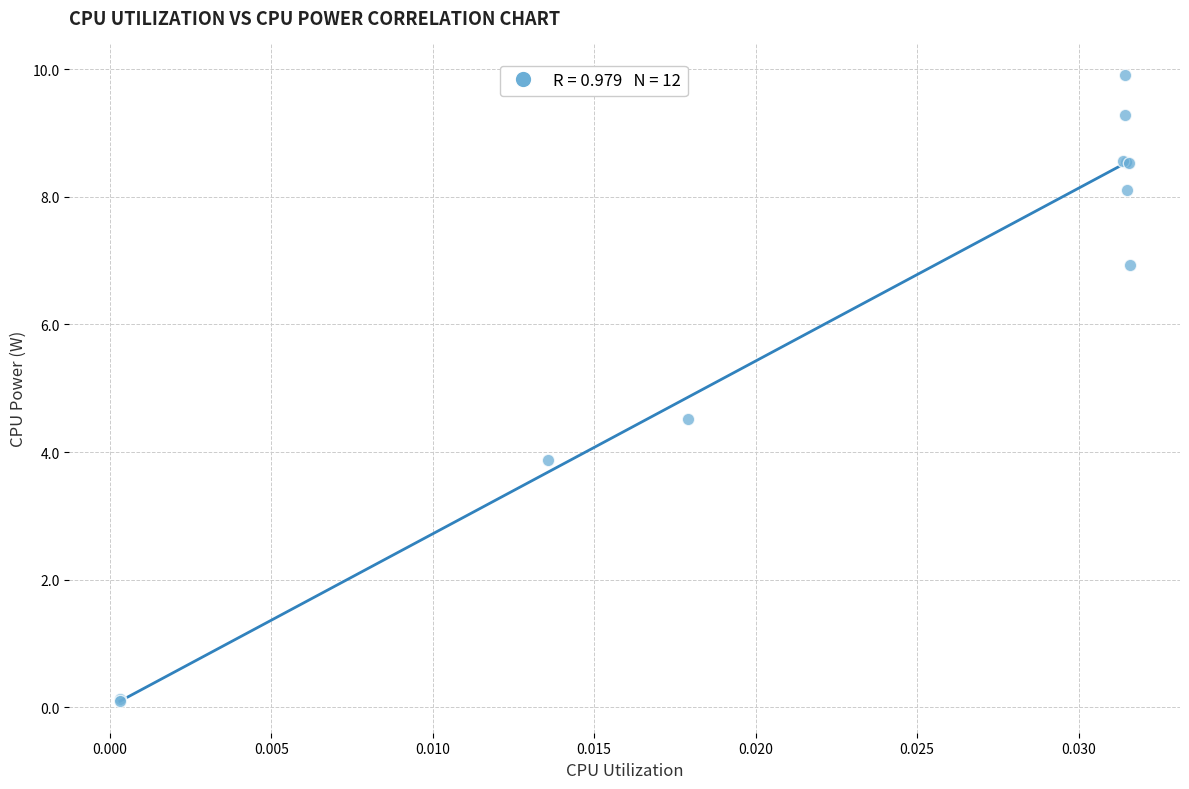

What Y value in the scatter plot is closest to 5?

4.5